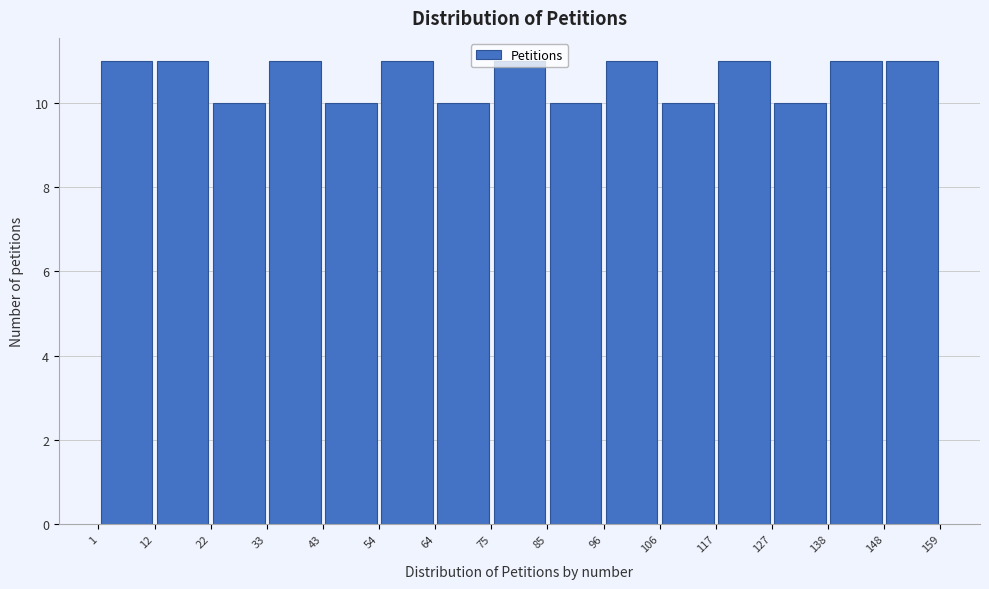

Reading left to right, transcribe this chart: for each bar, give the range it covers on the x-axis and its height. The values are not printed on the chart, so give them approximately, as read against the axis.

1 to 12: 11
12 to 22: 11
22 to 33: 10
33 to 43: 11
43 to 54: 10
54 to 64: 11
64 to 75: 10
75 to 85: 11
85 to 96: 10
96 to 106: 11
106 to 117: 10
117 to 127: 11
127 to 138: 10
138 to 148: 11
148 to 159: 11